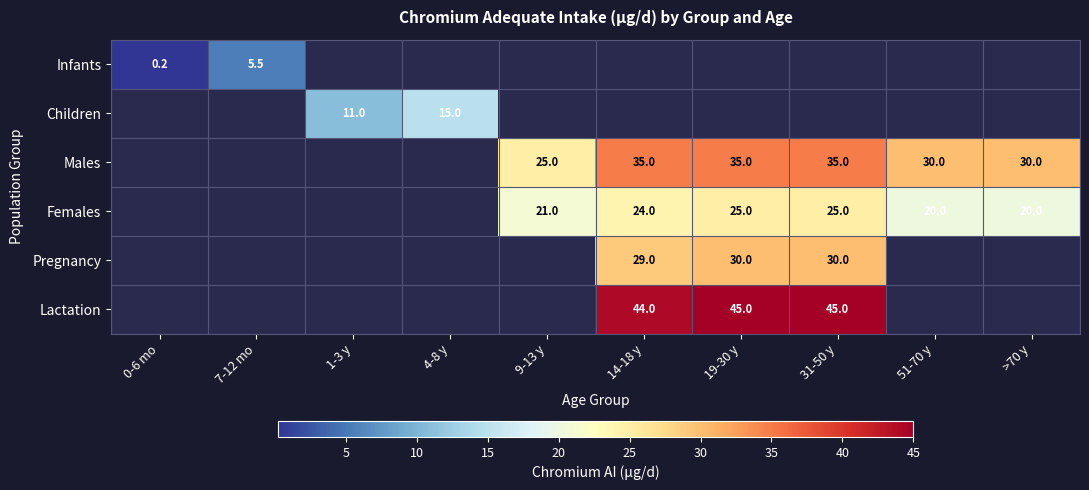

The Lactation series shows 12.4 at 14-18 y. True or false?

False